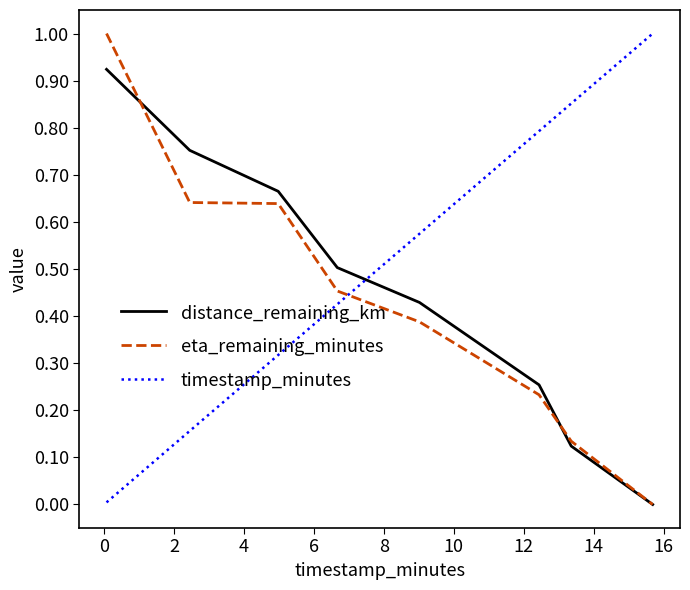

List the series in order of their overall mean, highest first.

timestamp_minutes, distance_remaining_km, eta_remaining_minutes